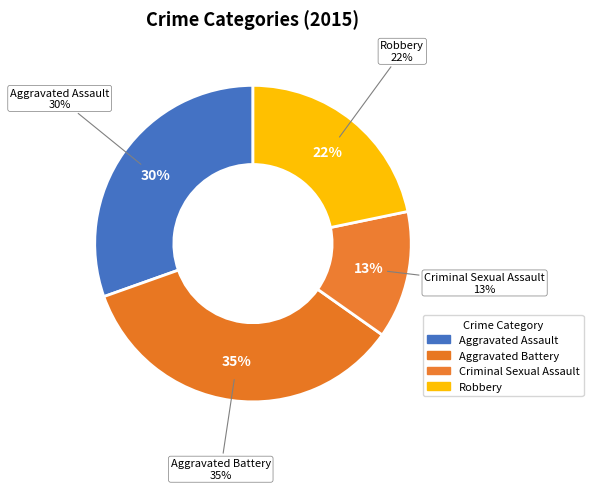

Is it true that Robbery is 16% of the pie?

False